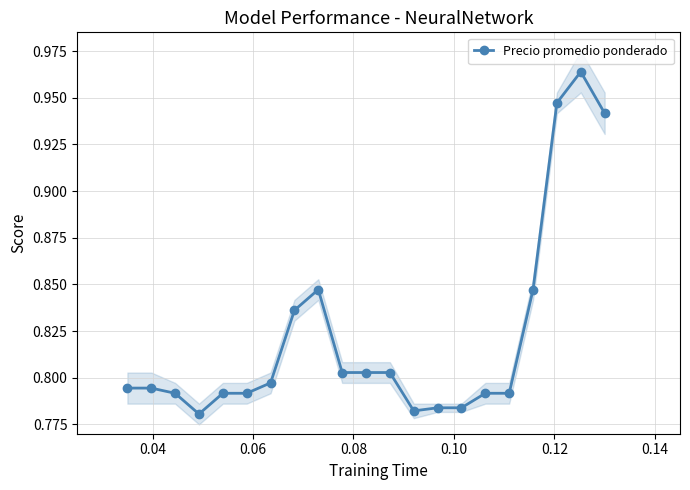

Count the Precio promedio ponderado values in the range 0 to 1.

21